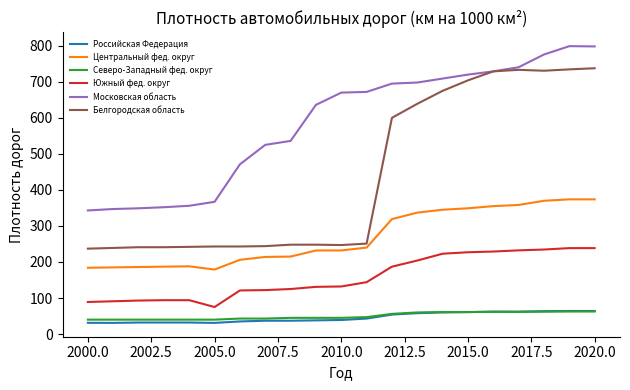

Which series has the largest range (max minus min)?

Белгородская область